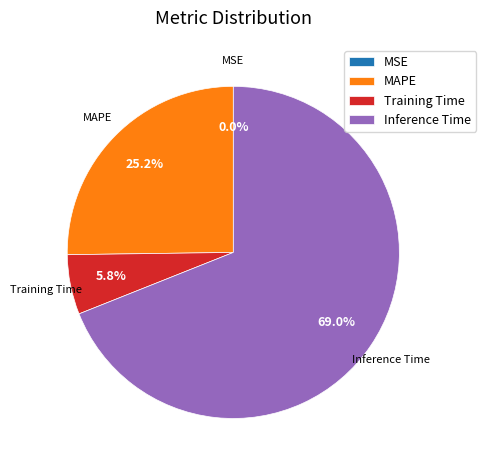

What is the largest slice in the pie chart?

Inference Time